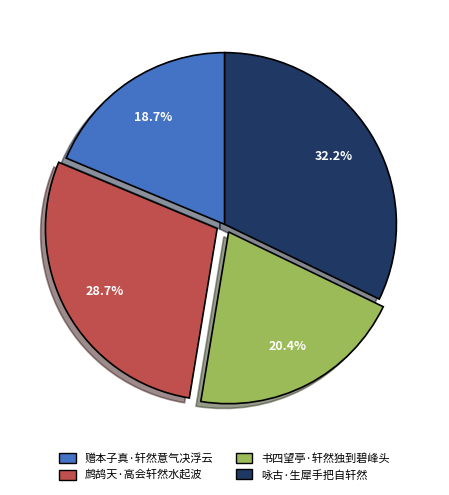

Rank the categories by value from lowest to highest.

赠本子真·轩然意气决浮云, 书四望亭·轩然独到碧峰头, 鹧鸪天·高会轩然水起波, 咏古·生犀手把自轩然